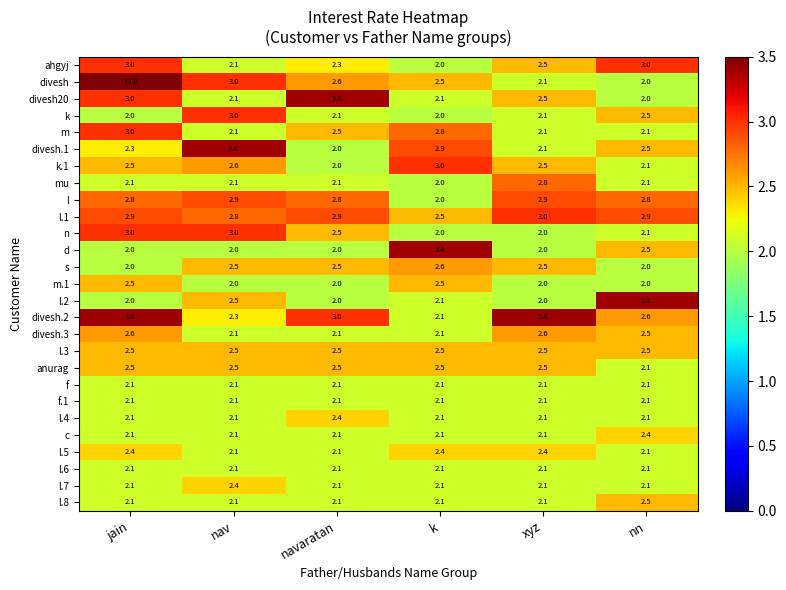

True or false: divesh.2 has a value of 2.6 at nn.

True